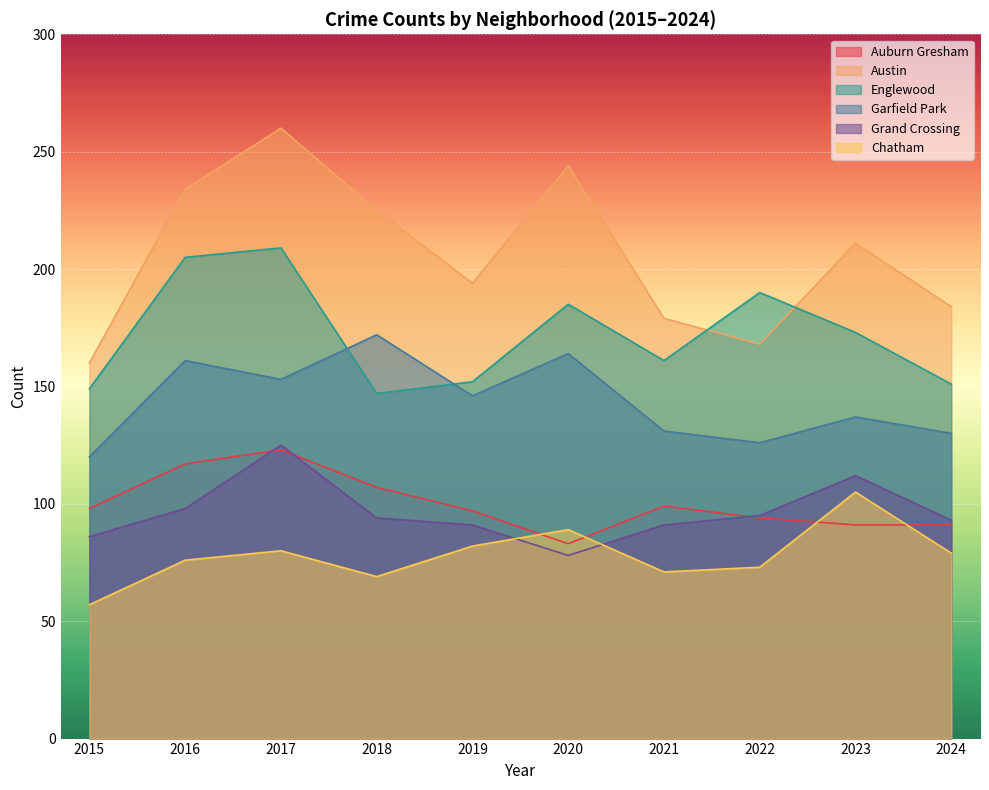

What is the value of the Garfield Park point at the 3rd from the left?

153